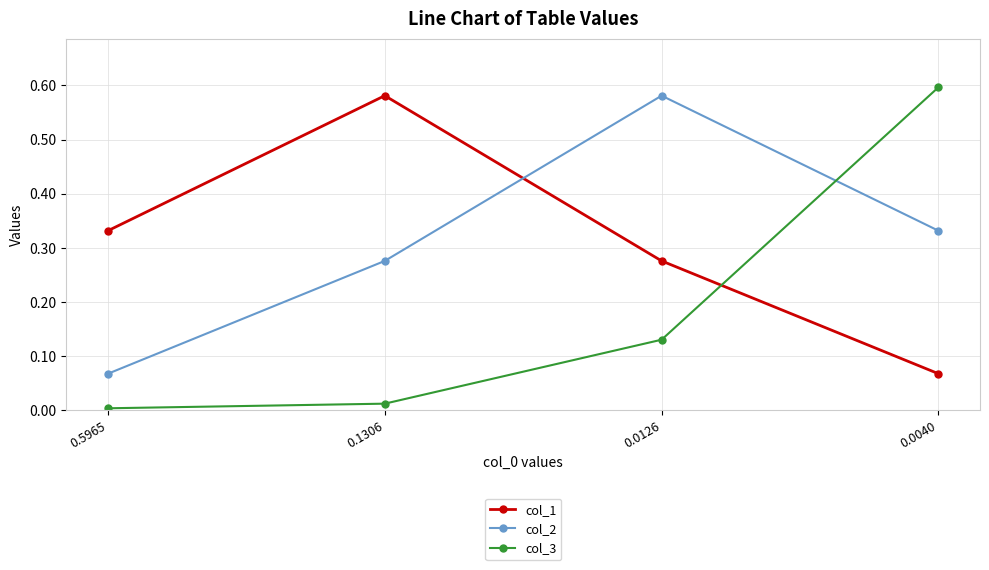

What is the sum of the col_2 values at 0.0126 and 0.0040?

0.9